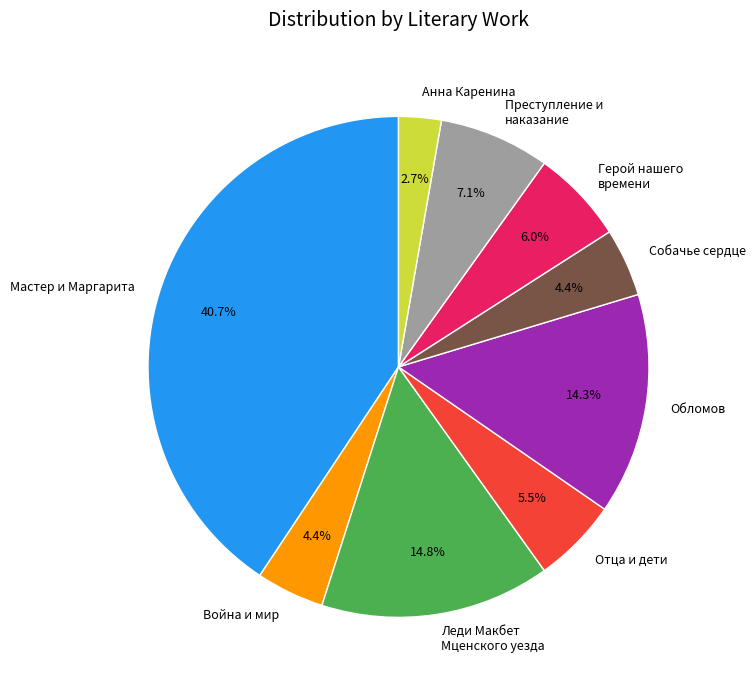

To the nearest percent, what percentage of the pie is Обломов?

14%